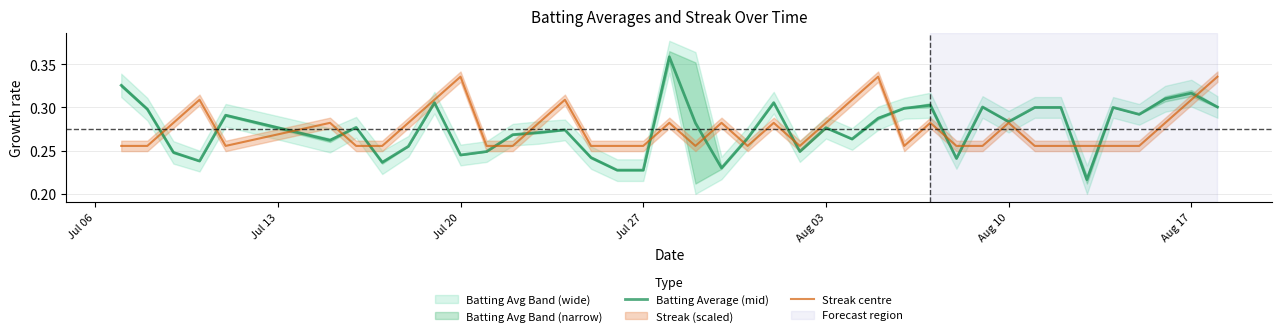

Which series has the largest range (max minus min)?

Batting Average (mid)